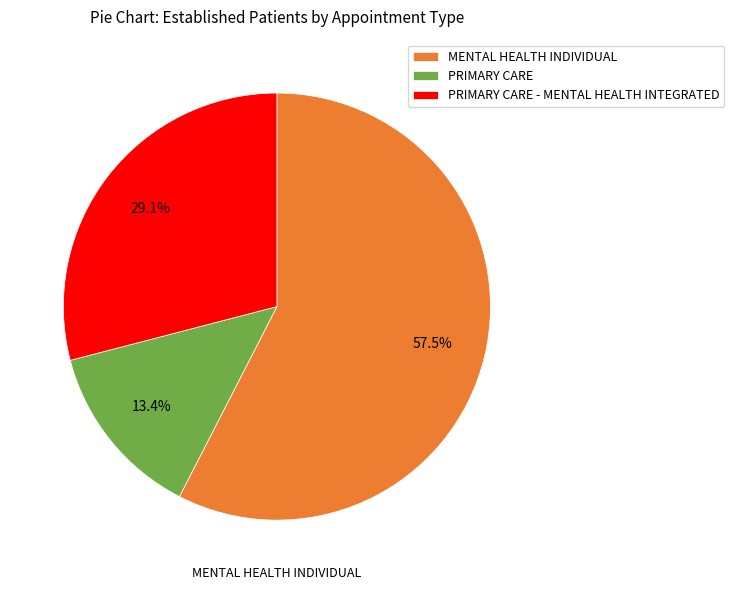

What percentage is the PRIMARY CARE slice, to the nearest percent?

13%